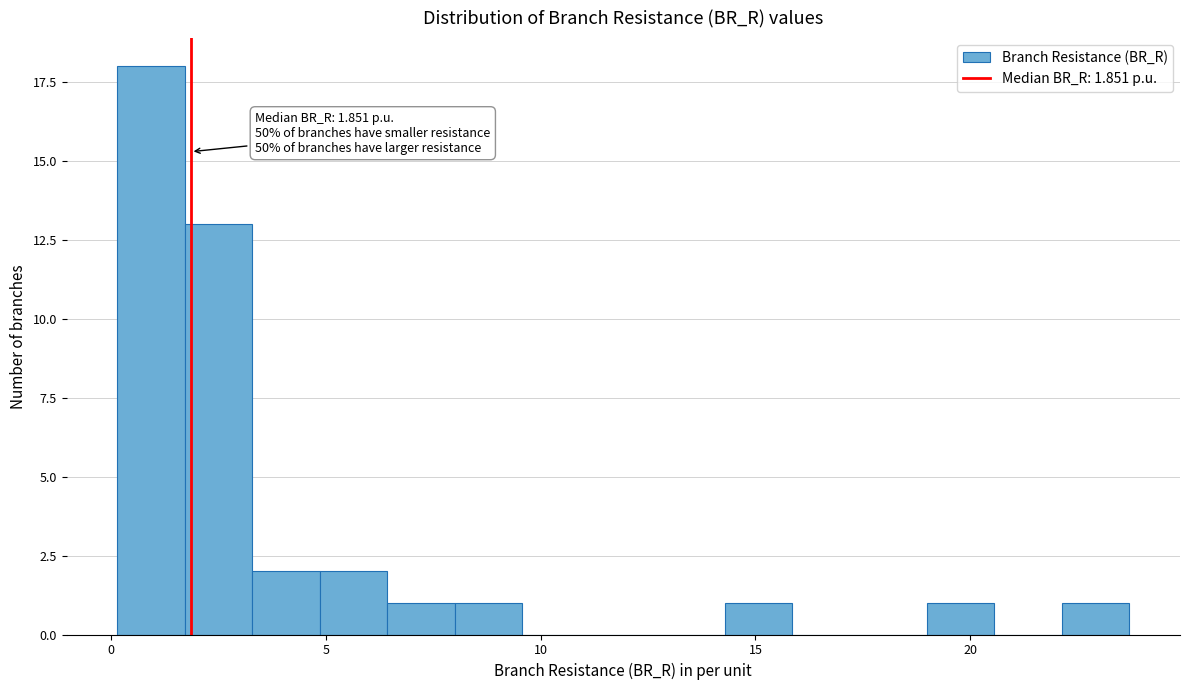

Around what value on the x-axis is the tallest bar? Give the approximate position of its centre, as read against the axis.

1.0